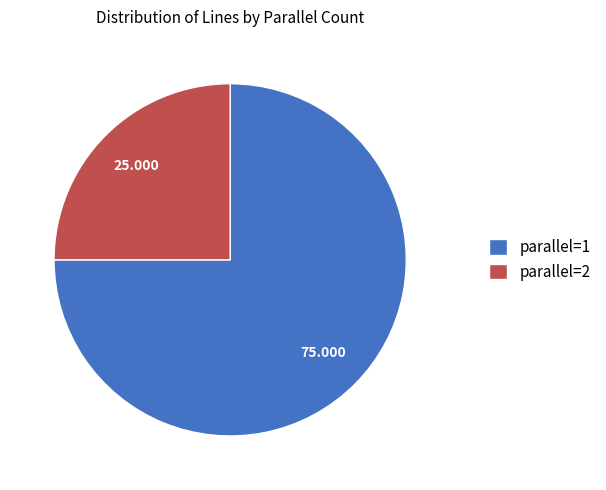

Count the number of slices in the pie.

2